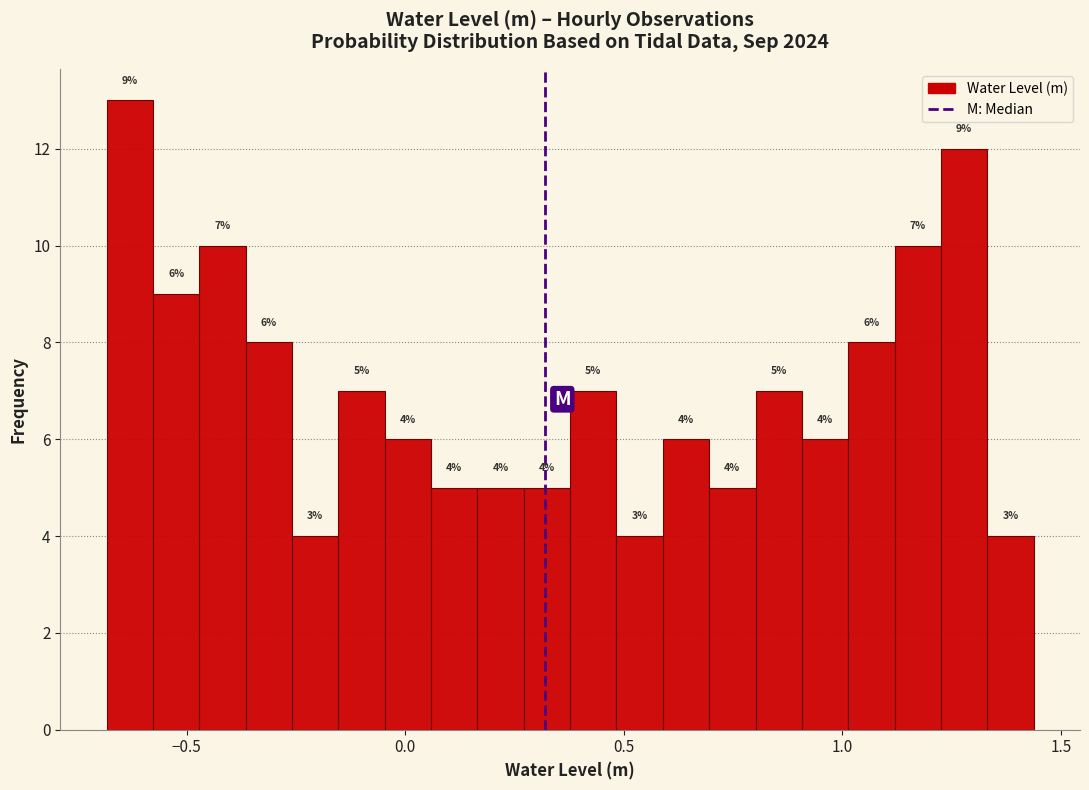

Read against the x-axis, roughly where is the centre of the tallest bar?

-0.65